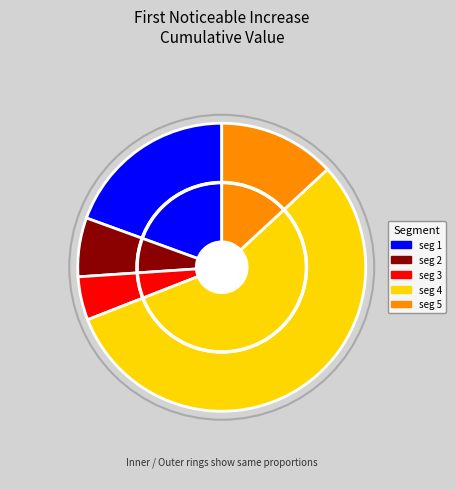

Which slice is the largest?

signal segment 4